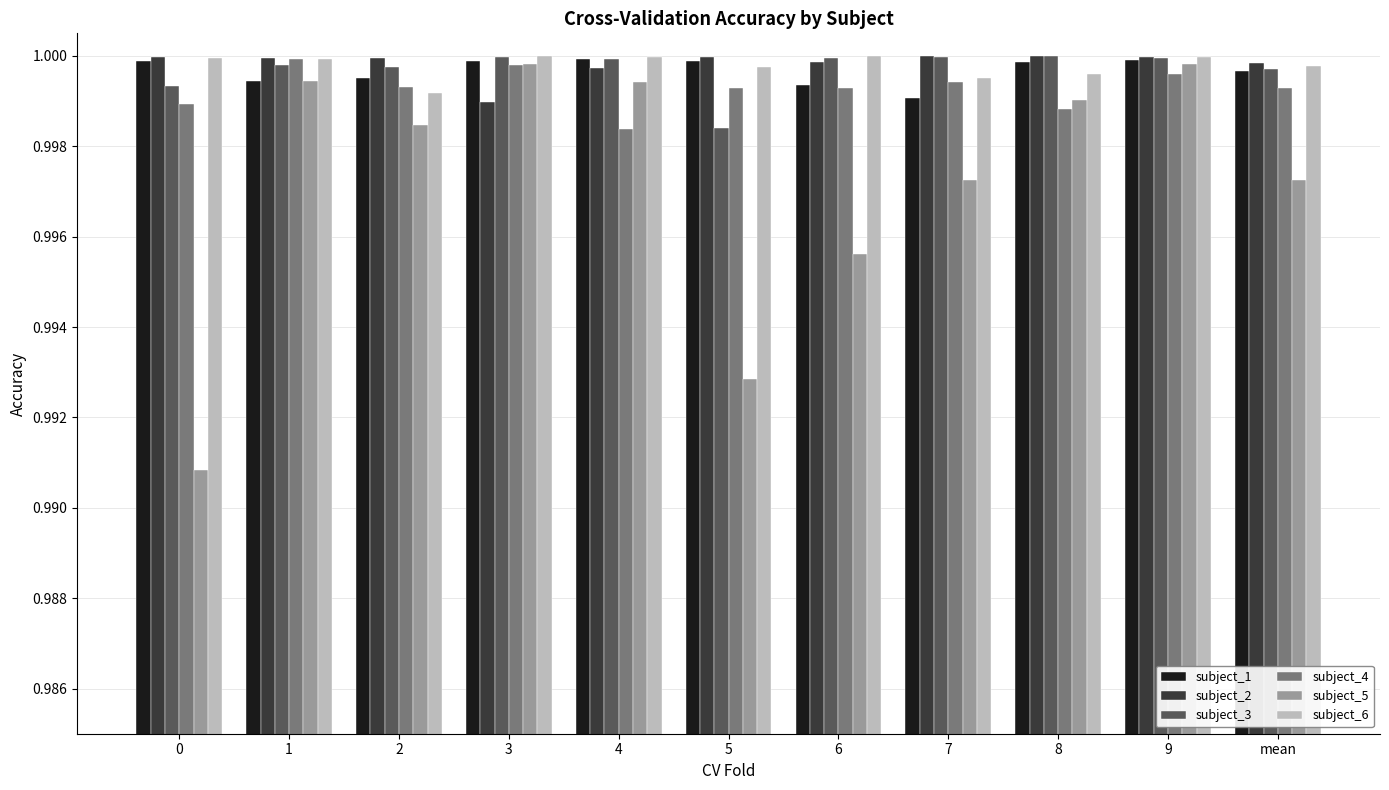

The value of subject_6 at 0 is 1.8. True or false?

False